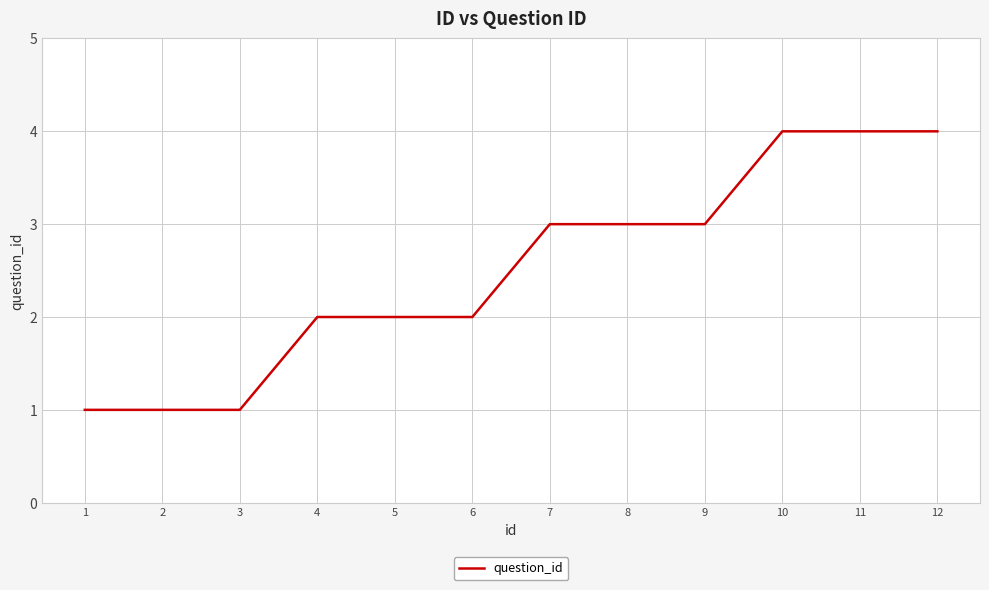

What is the difference between the maximum and minimum values?

3